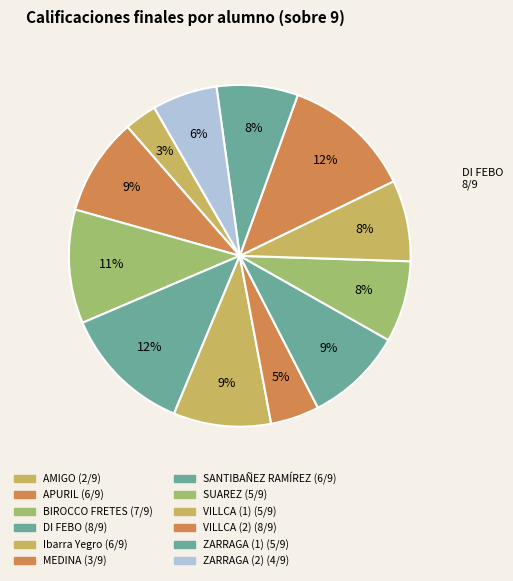

Rank the categories by value from highest to lowest.

DI FEBO, VILLCA (2), BIROCCO FRETES, APURIL, Ibarra Yegro, SANTIBAÑEZ RAMÍREZ, SUAREZ, VILLCA (1), ZARRAGA (1), ZARRAGA (2), MEDINA, AMIGO